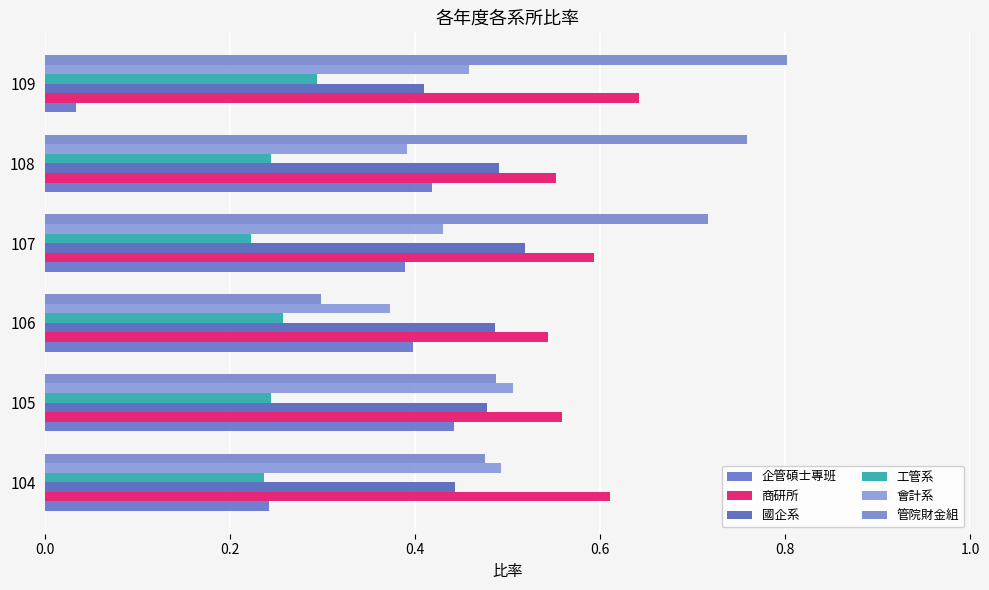

How many categories are shown in the chart?

6